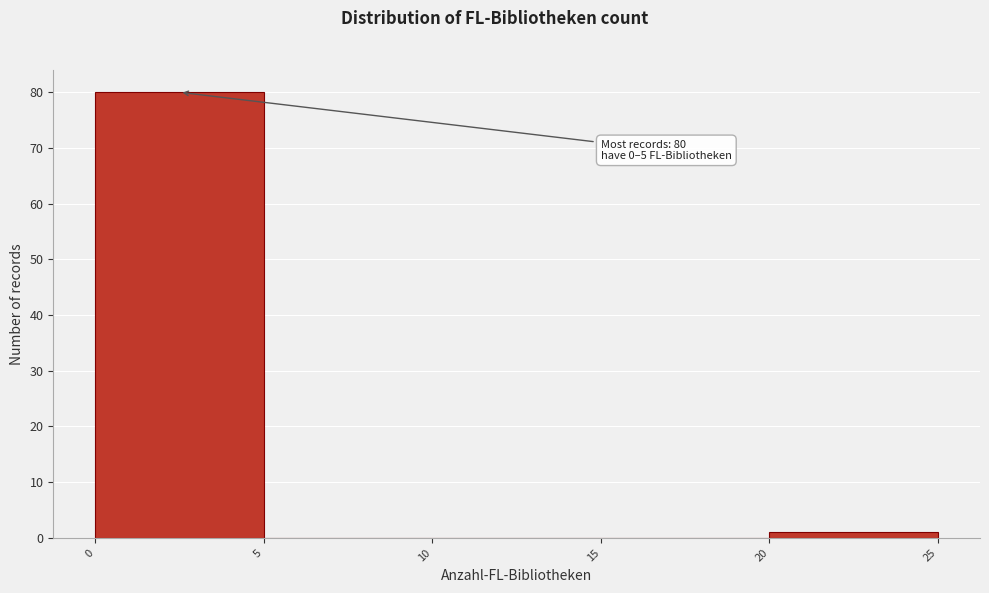

Over which range of the x-axis is the bar tallest?

0 to 5